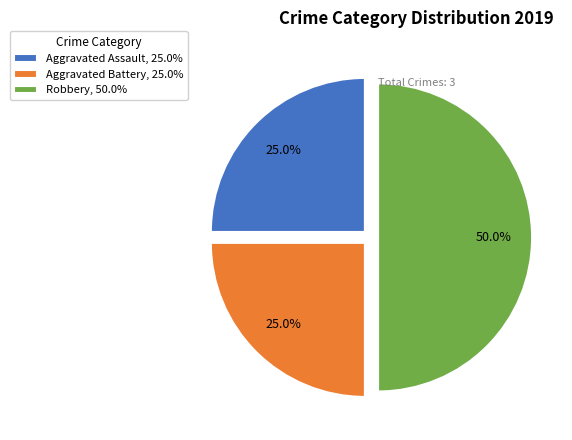

True or false: Aggravated Assault accounts for 30% of the total.

False